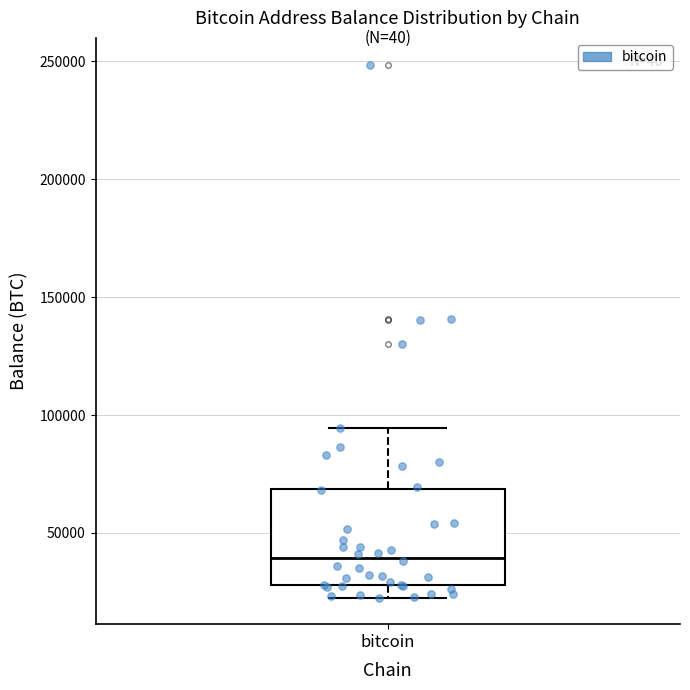

Where does the upper whisker of the box for bitcoin end on the y-axis? The values are not printed on the chart, so give them approximately, as read against the axis.

95000